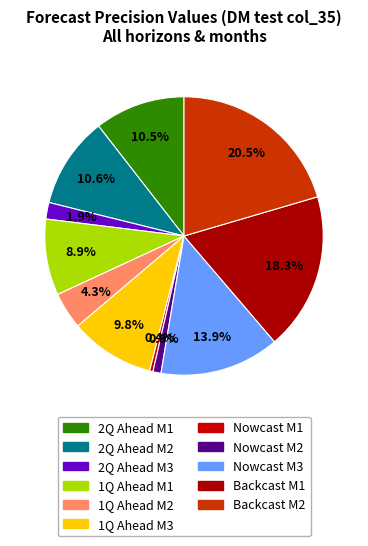

How much of the chart is everything except 1Q Ahead M3?

90.2%